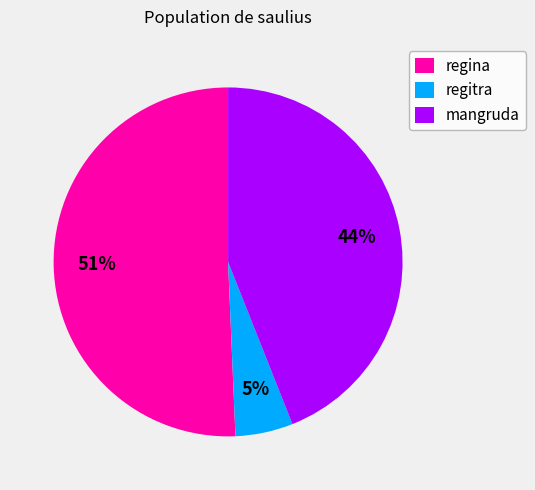

Does regina represent more than half of the total?

Yes